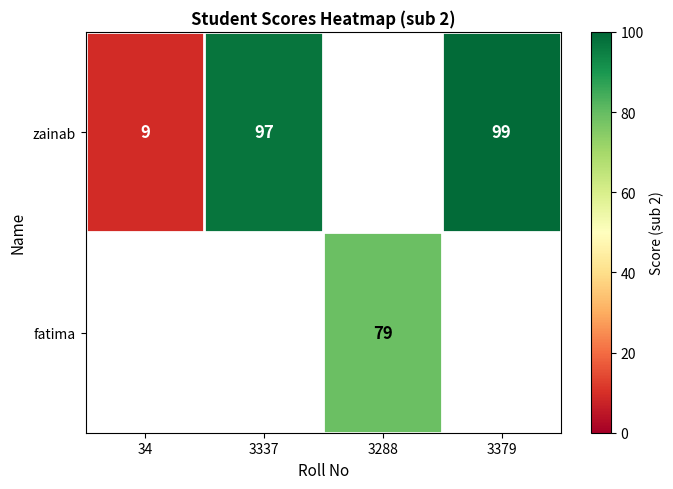

The value of zainab at 34 is 3. True or false?

False